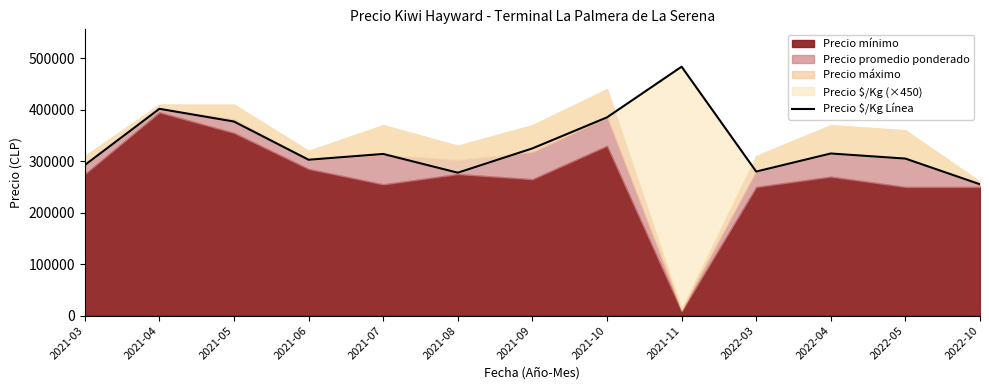

Which has a higher value, 2022-04 or 2021-10?

2021-10